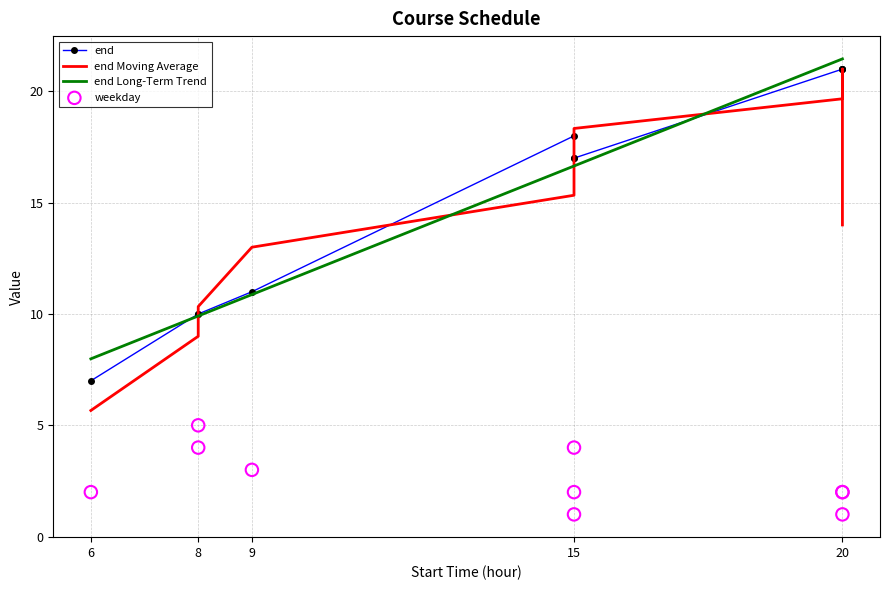

What is the total value across all series at 8?

32.9